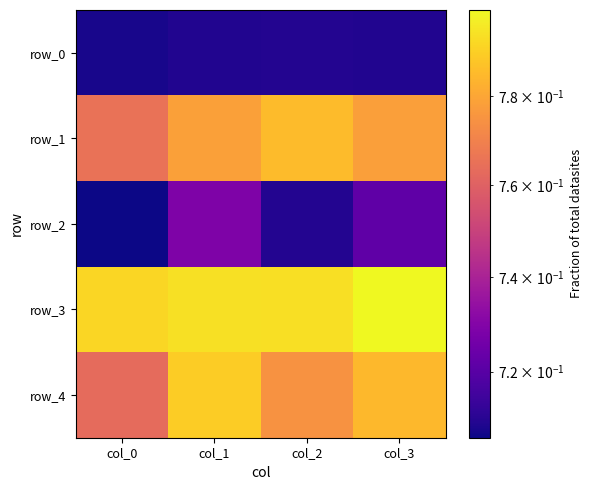

Is the value of row_2 at col_0 greater than the value of row_4 at col_0?

No